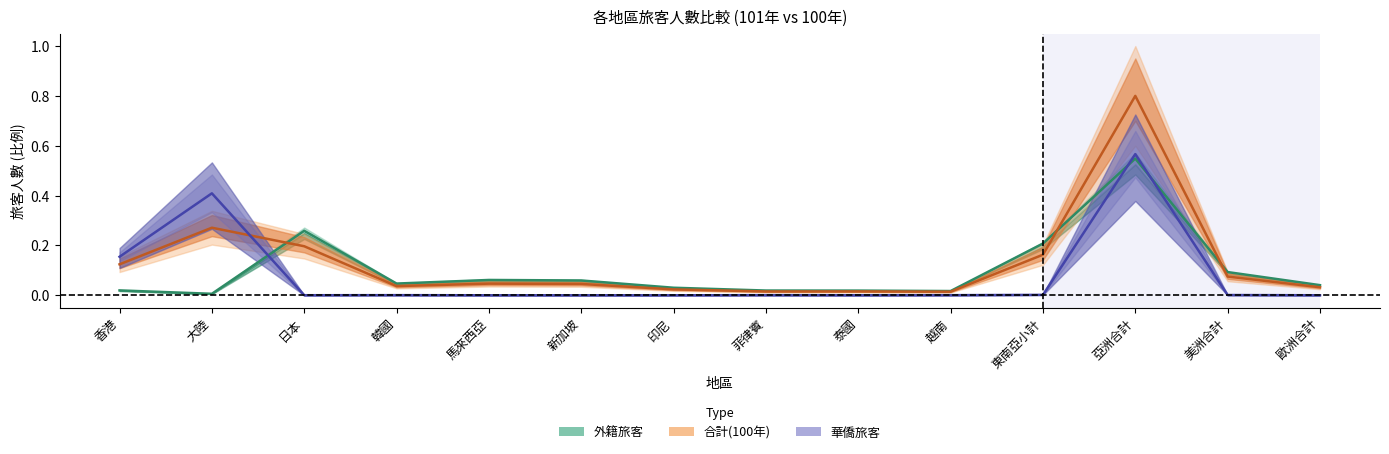

Is it true that 華僑旅客(101年) equals 0.4 at 大陸?

True